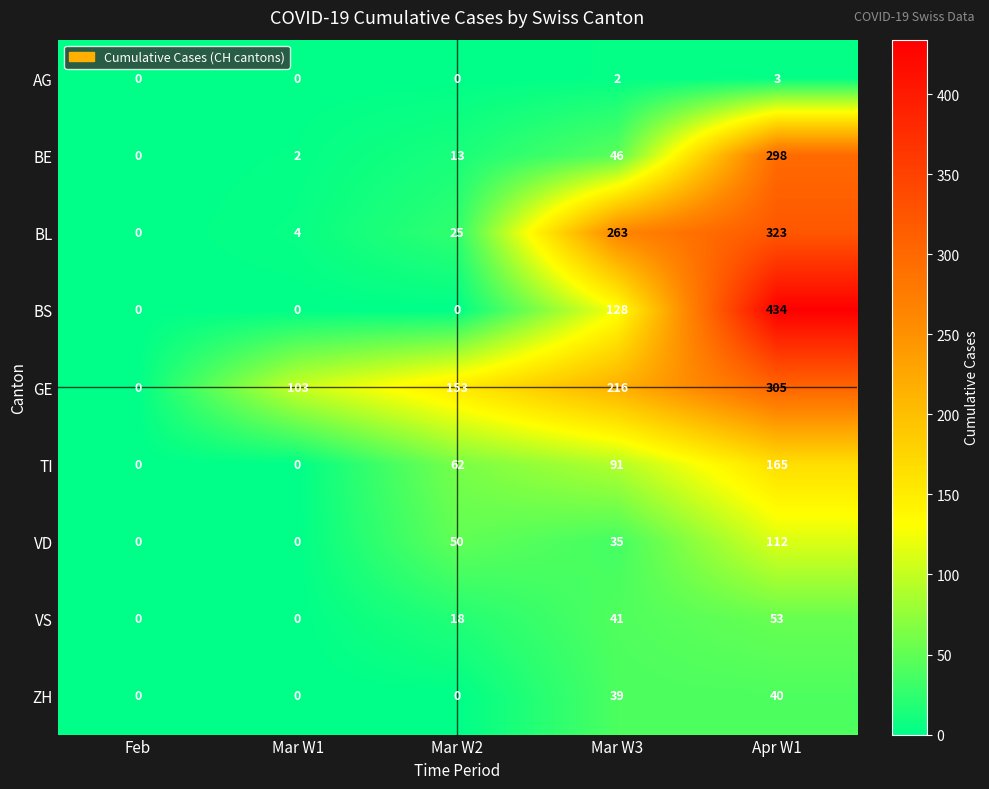

Read the BE value at Mar W2.

13